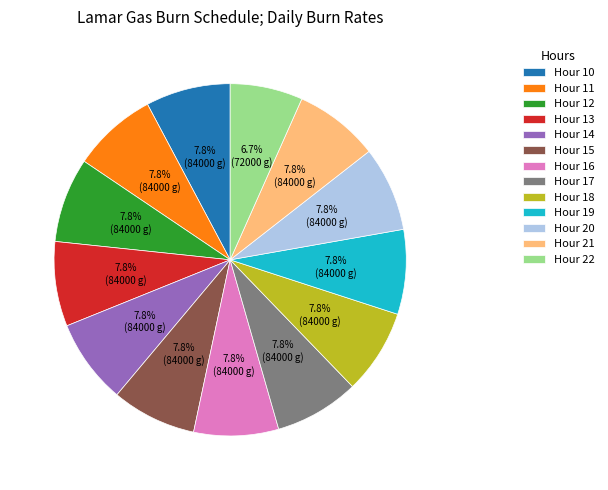

Does Hour 15 represent more than half of the total?

No